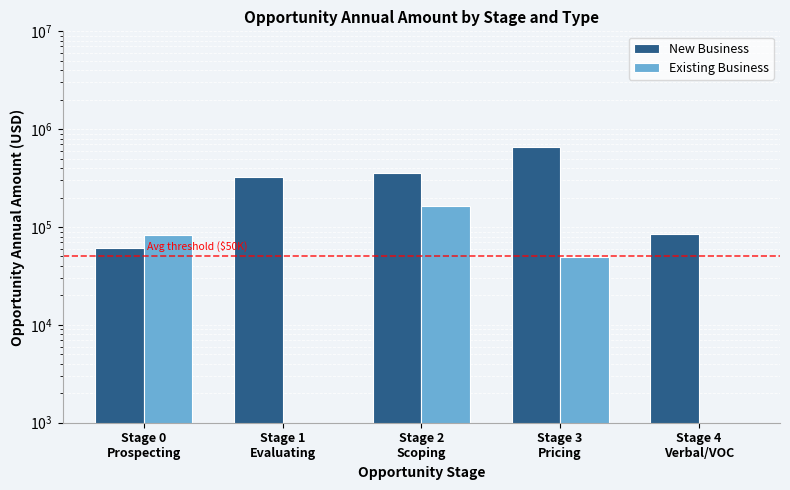

What is the value of the Existing Business bar at the 1st from the left?

82390.0